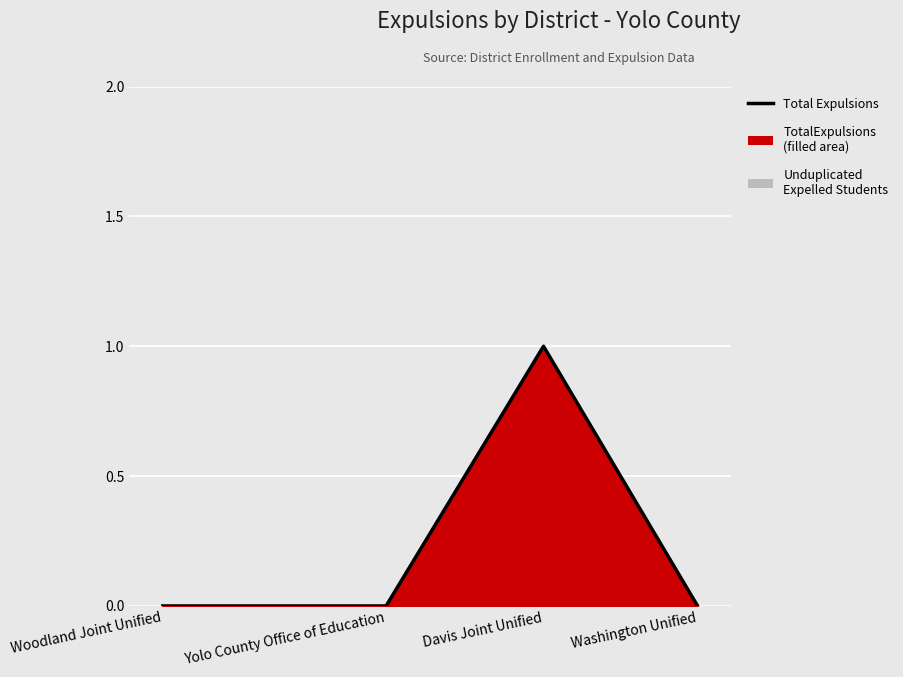

Does the chart display data point markers on the line(s)?

No